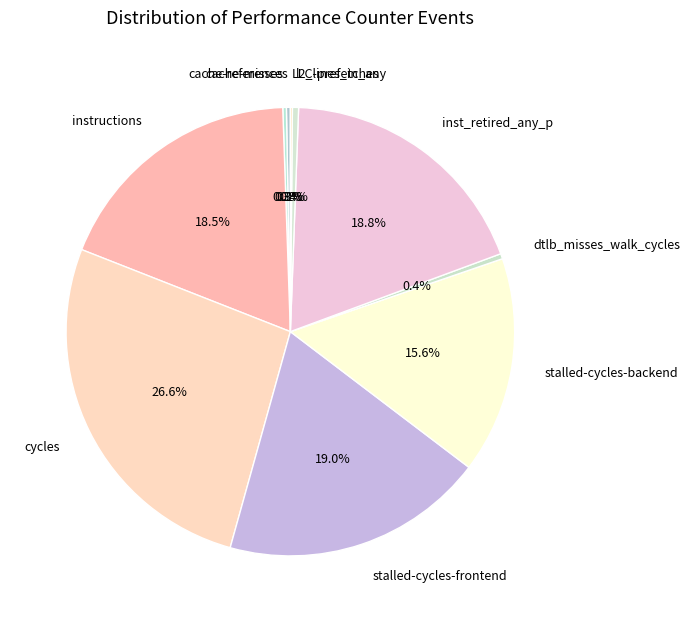

The cycles slice represents 27% of the pie. True or false?

True